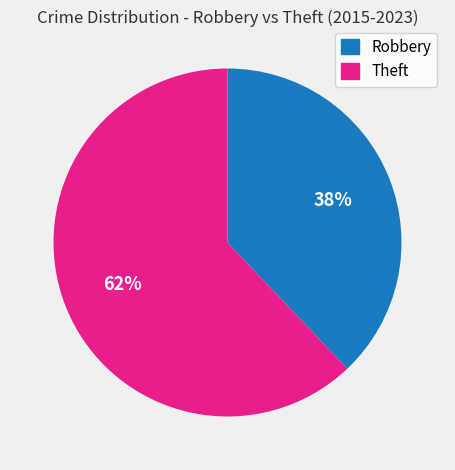

Is there any slice that represents more than half of the pie?

Yes